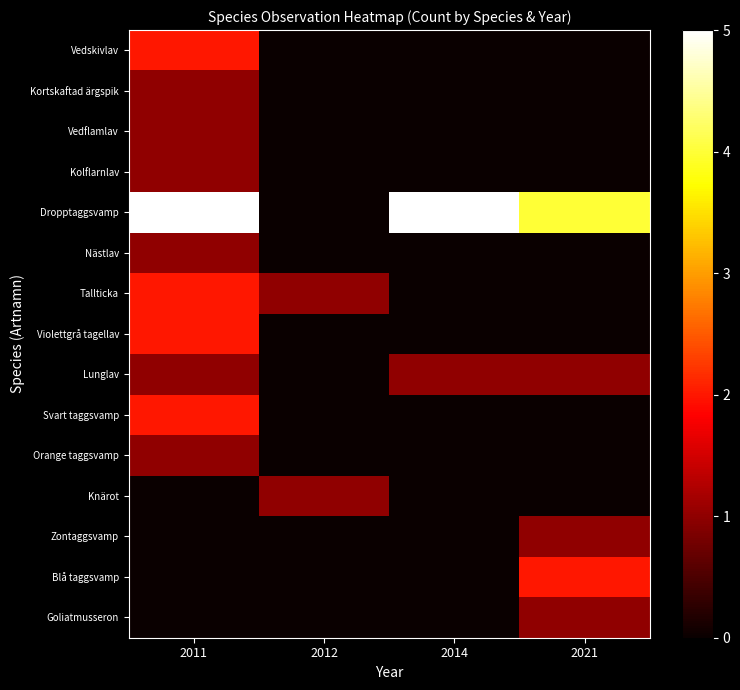

Reading left to right, what are all the values shown in this chart?

Vedskivlav: 2011=2	2012=0	2014=0	2021=0
Kortskaftad ärgspik: 2011=1	2012=0	2014=0	2021=0
Vedflamlav: 2011=1	2012=0	2014=0	2021=0
Kolflarnlav: 2011=1	2012=0	2014=0	2021=0
Dropptaggsvamp: 2011=5	2012=0	2014=5	2021=4
Nästlav: 2011=1	2012=0	2014=0	2021=0
Tallticka: 2011=2	2012=1	2014=0	2021=0
Violettgrå tagellav: 2011=2	2012=0	2014=0	2021=0
Lunglav: 2011=1	2012=0	2014=1	2021=1
Svart taggsvamp: 2011=2	2012=0	2014=0	2021=0
Orange taggsvamp: 2011=1	2012=0	2014=0	2021=0
Knärot: 2011=0	2012=1	2014=0	2021=0
Zontaggsvamp: 2011=0	2012=0	2014=0	2021=1
Blå taggsvamp: 2011=0	2012=0	2014=0	2021=2
Goliatmusseron: 2011=0	2012=0	2014=0	2021=1